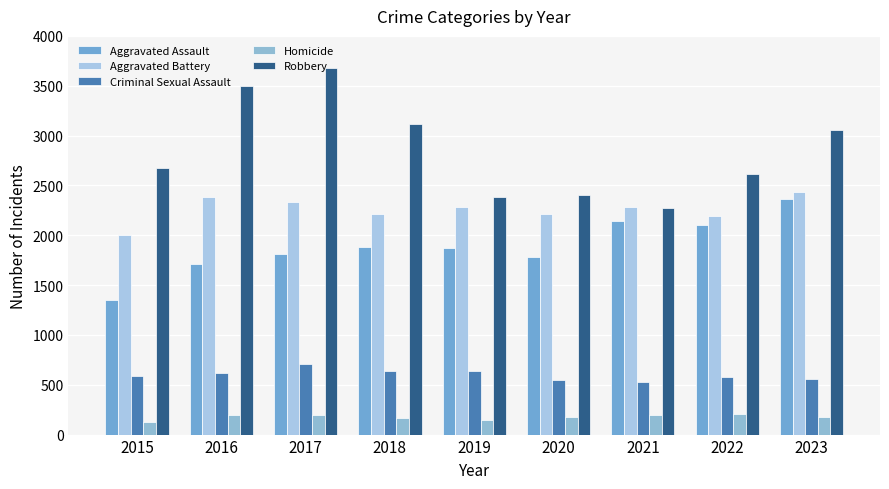

How many groups of bars are there?

9